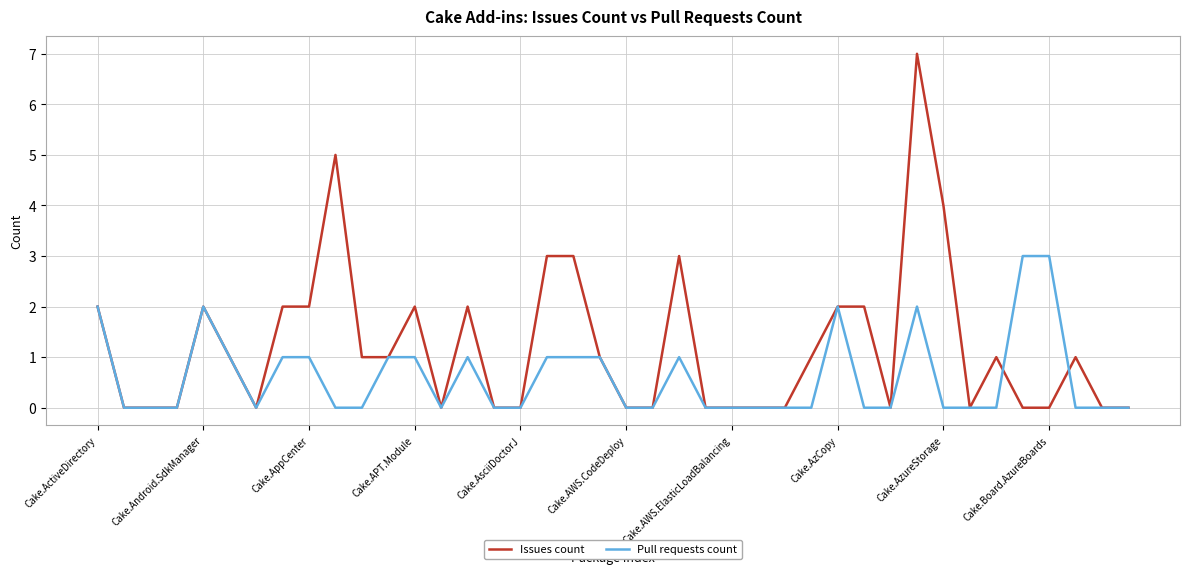

Which series has the largest total across all categories?

Issues count